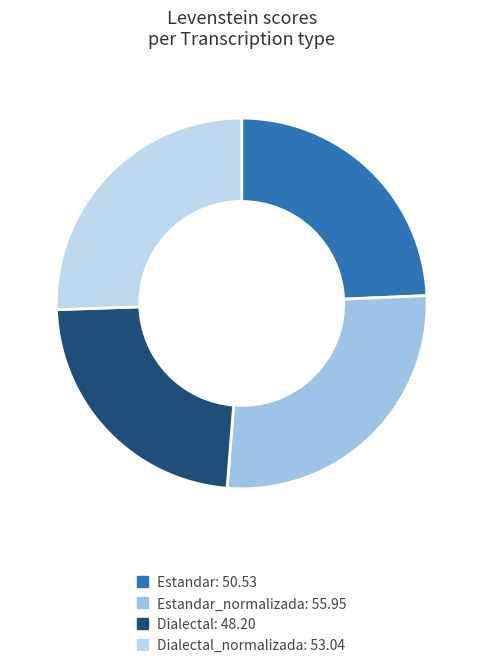

How many slices are in this pie chart?

4